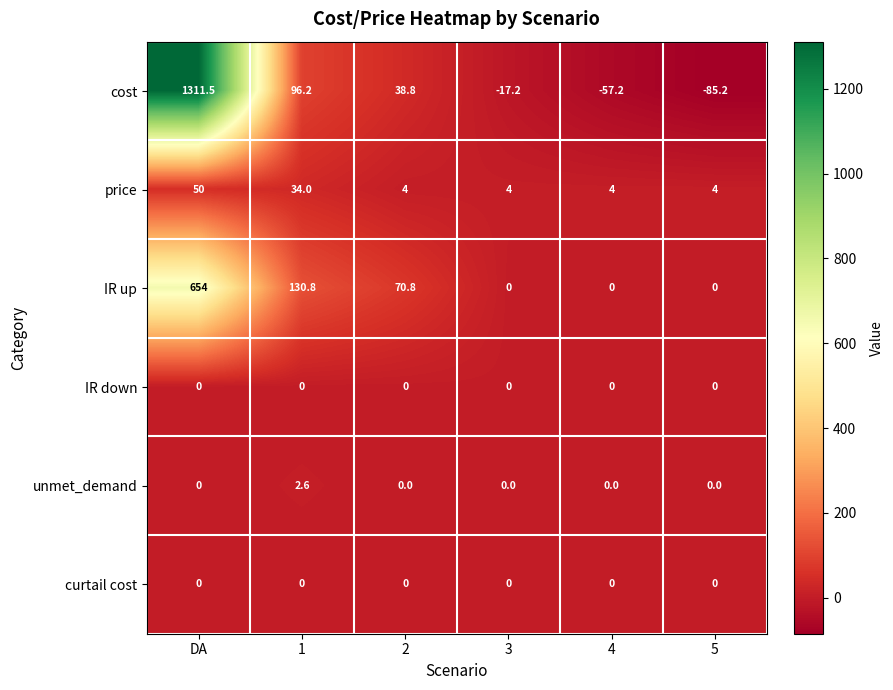

What is the difference between the second highest and minimum values in the price series?

30.0